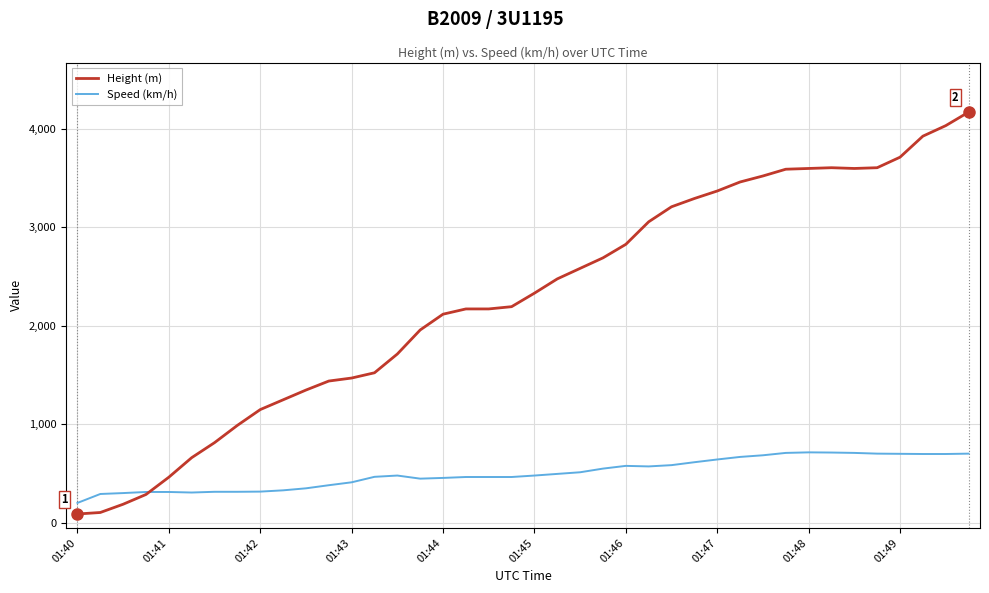

Which series has the widest spread of values?

Height (m)